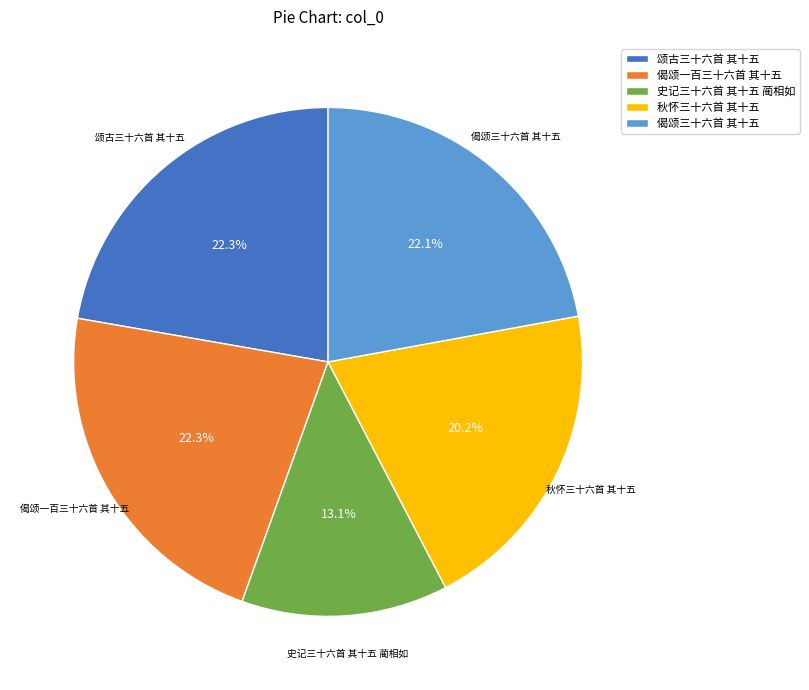

Is it true that 偈颂三十六首 其十五 is 22% of the pie?

True